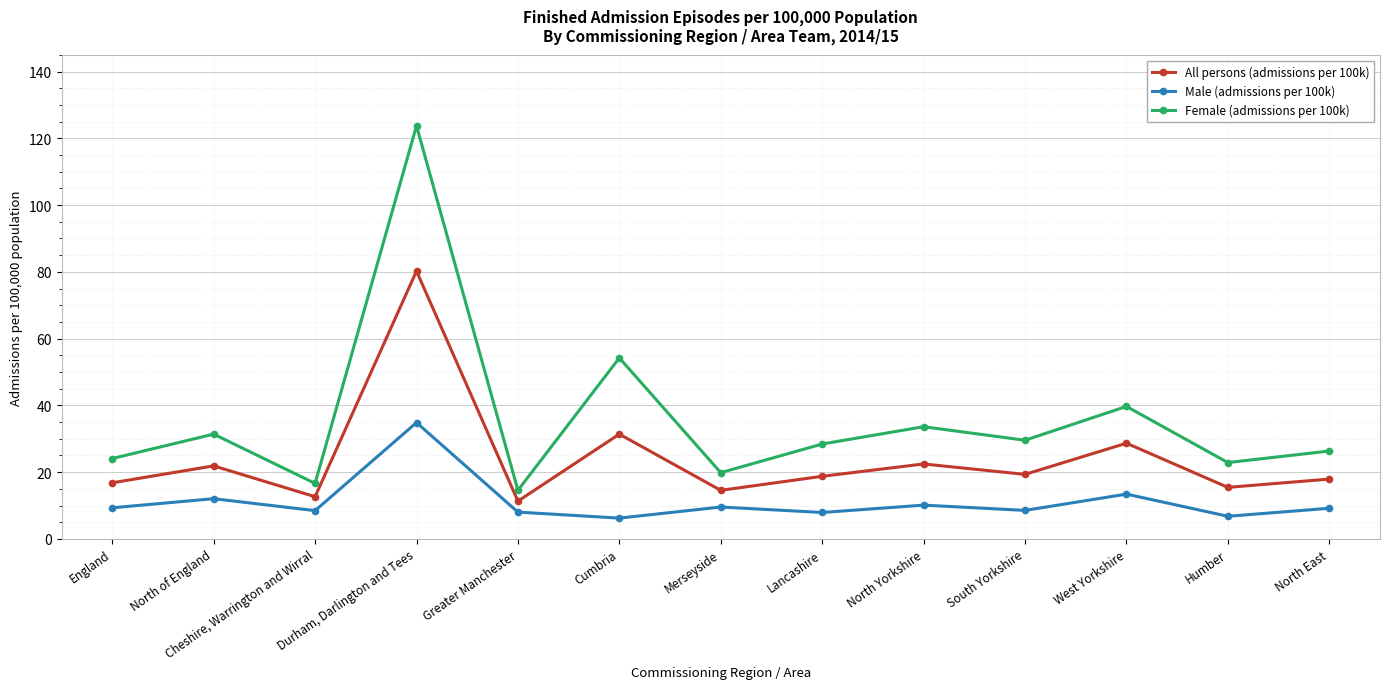

How many lines are shown in the chart?

3